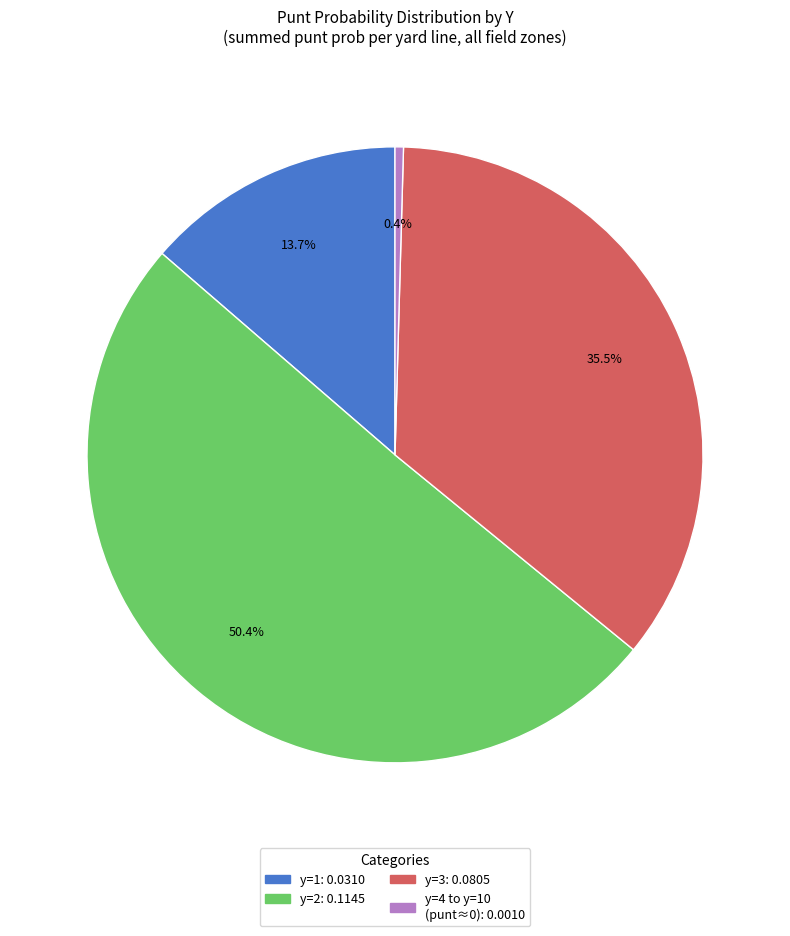

Does any single category account for the majority?

Yes